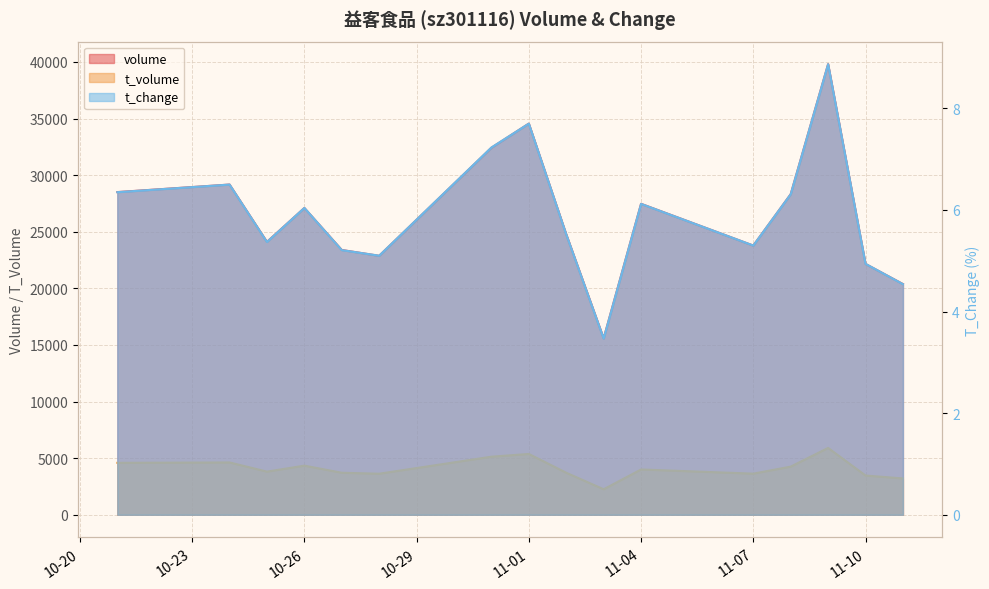

How many lines are shown in the chart?

3